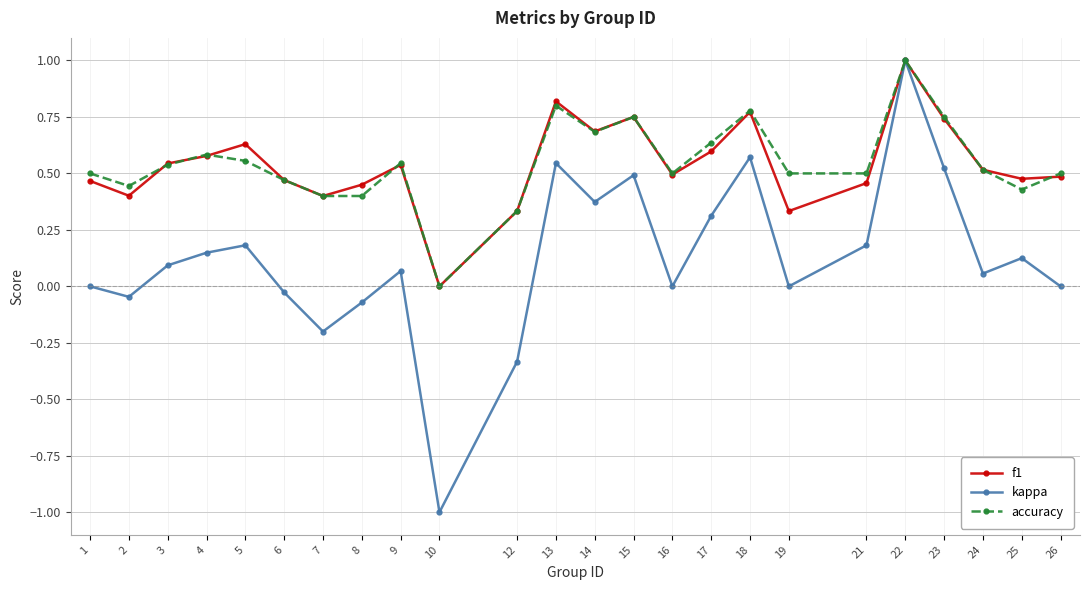

Which series has the widest spread of values?

kappa